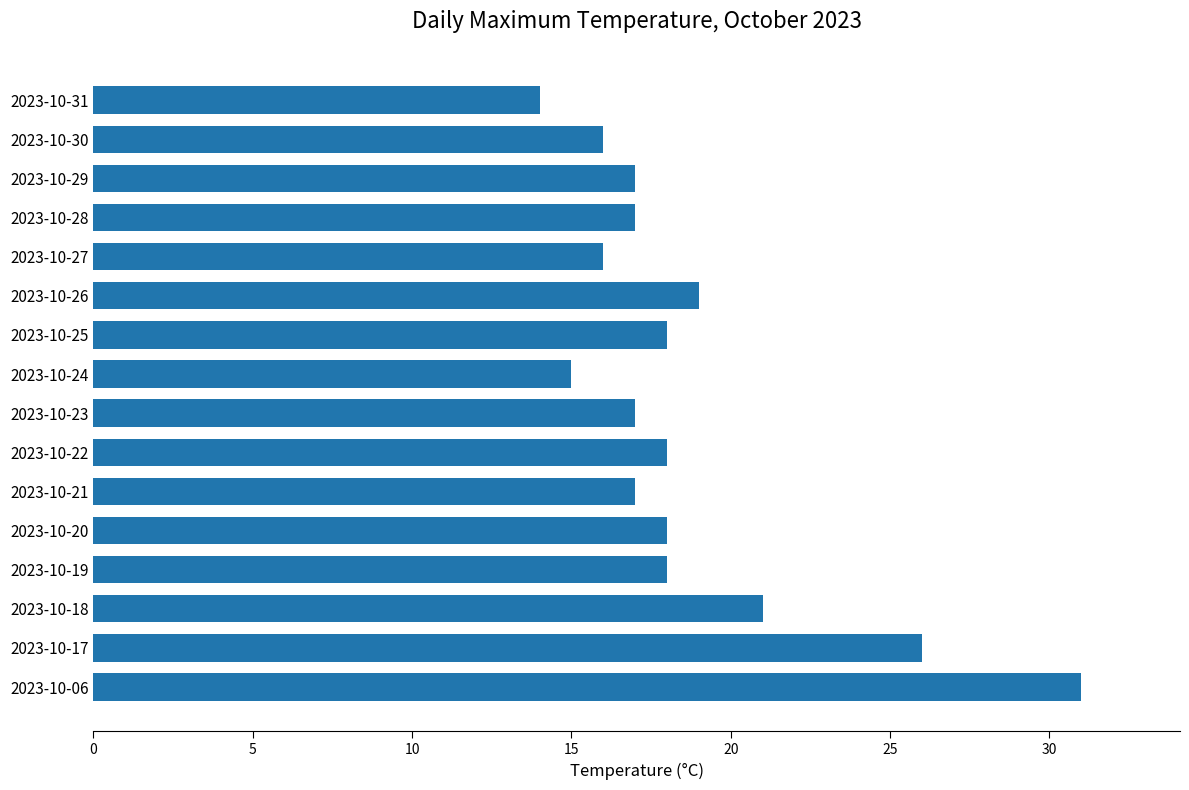

What is the maximum value shown in the chart?

31